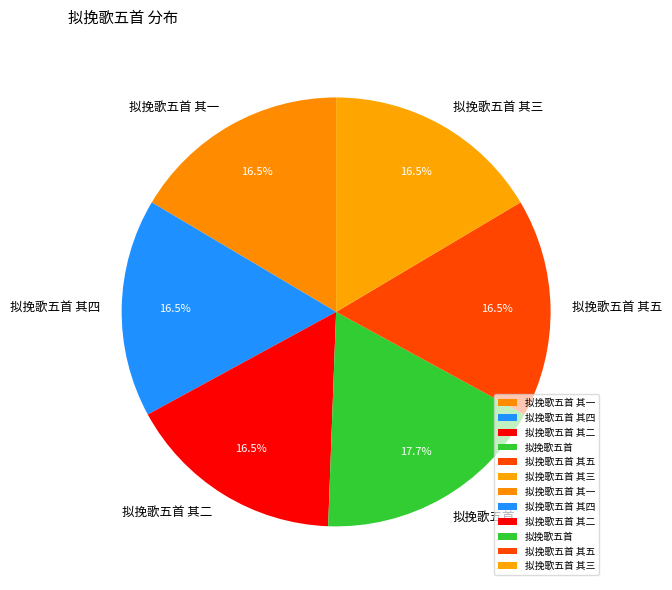

Which category has the biggest portion of the pie?

拟挽歌五首